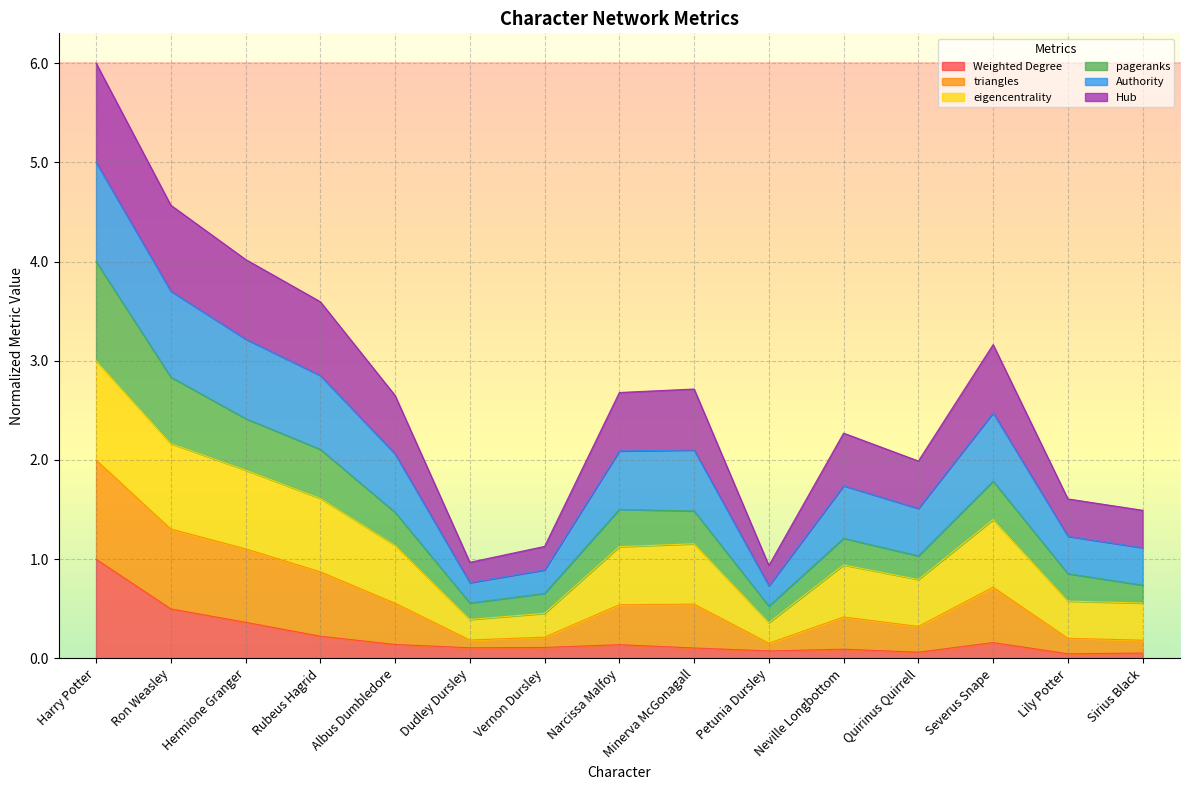

What is the label of the 4th point from the right?

Quirinus Quirrell